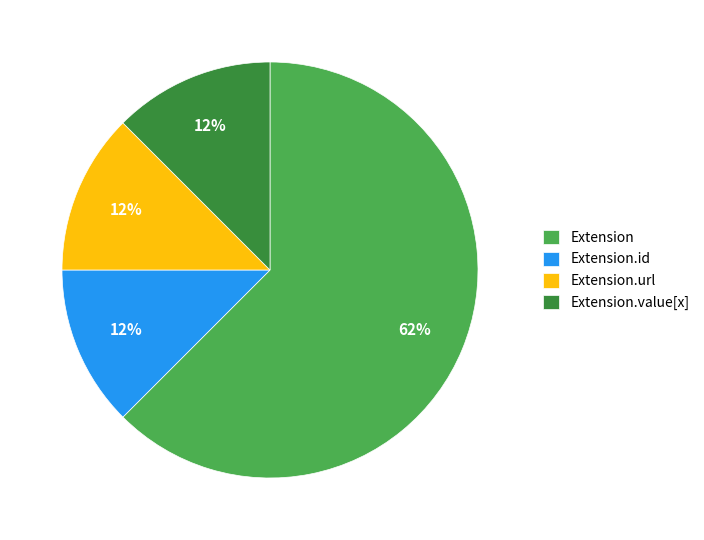

Is it true that Extension is 77% of the pie?

False